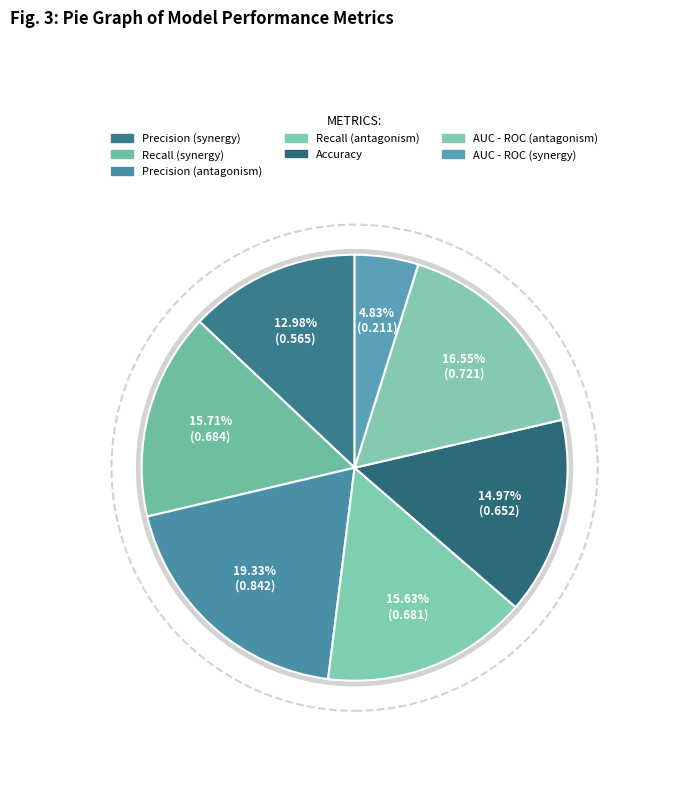

How many segments does this pie chart have?

7